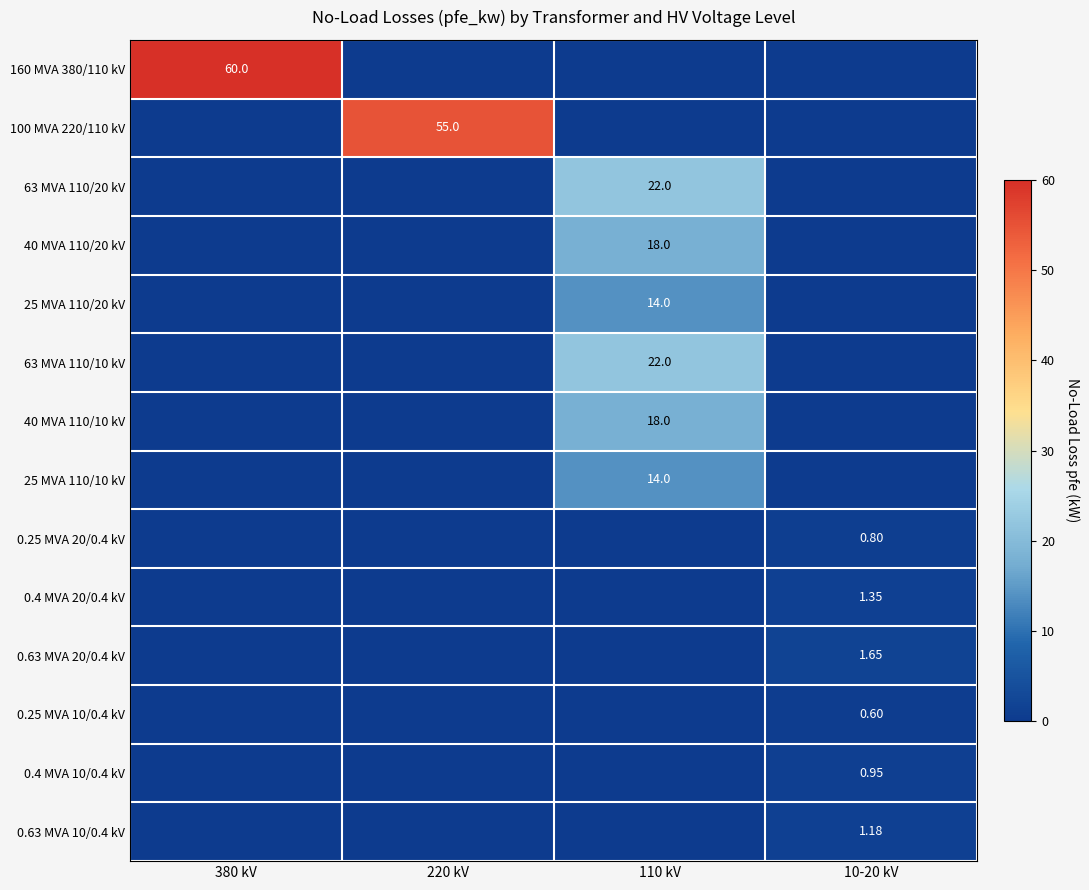

How many data points in row_12 are above 0?

1